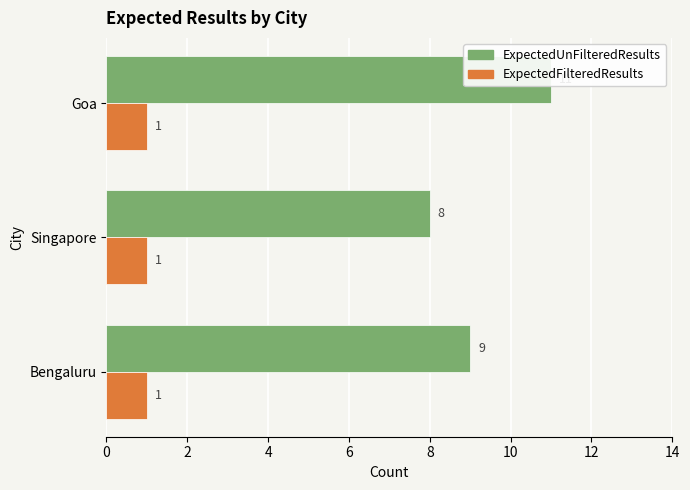

Which series has the largest total across all categories?

ExpectedUnFilteredResults